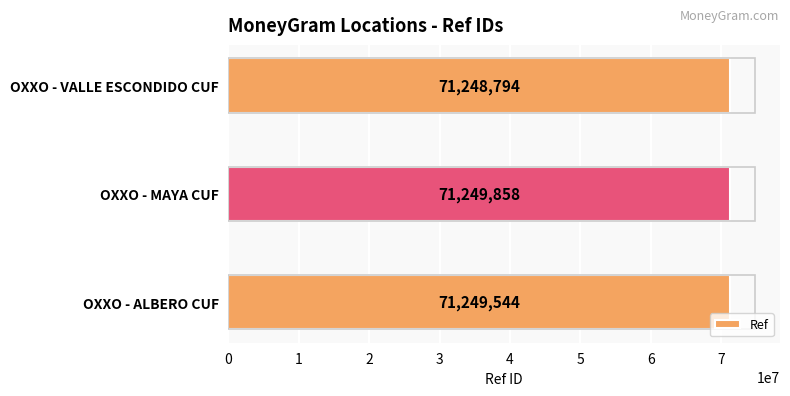

The chart shows a value of 44144225 at OXXO - ALBERO CUF. True or false?

False